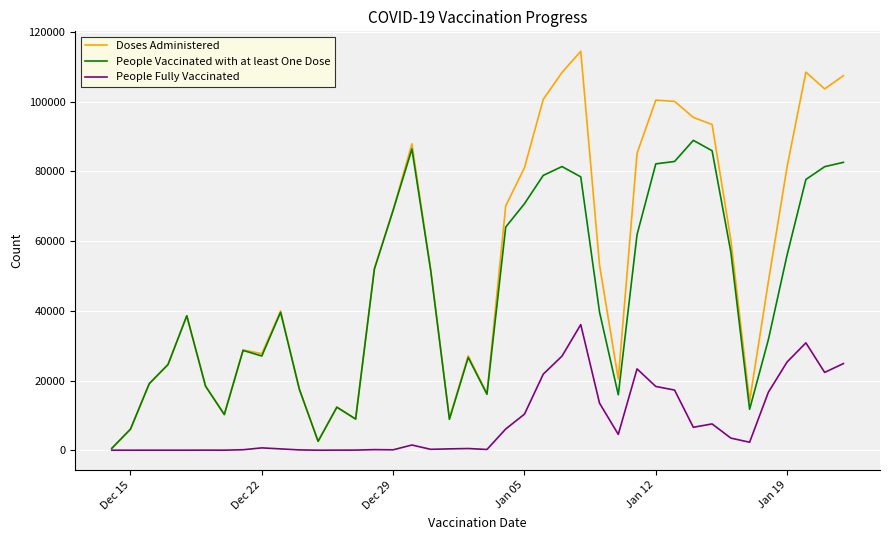

What is the maximum value shown in the chart?

114464